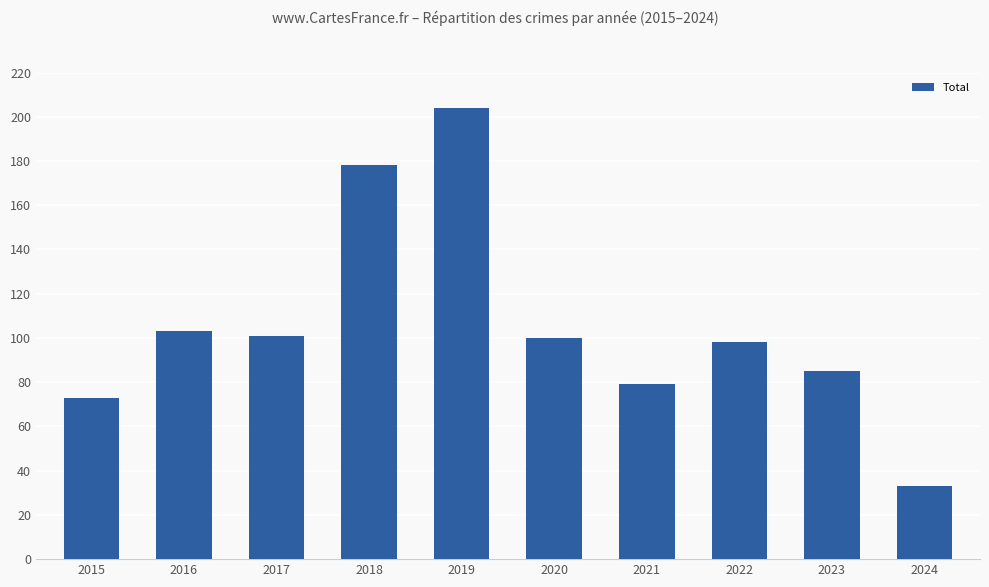

What is the difference between the second highest and minimum values?

145